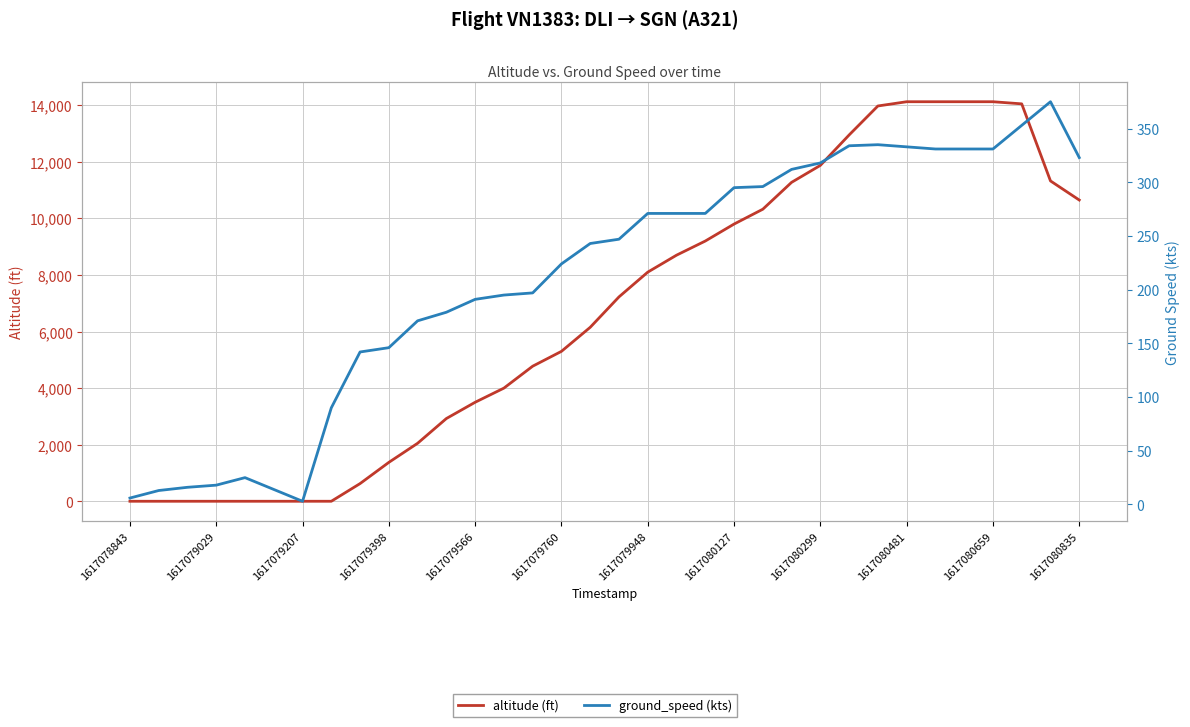

What is the average value of the altitude (ft) series?

6666